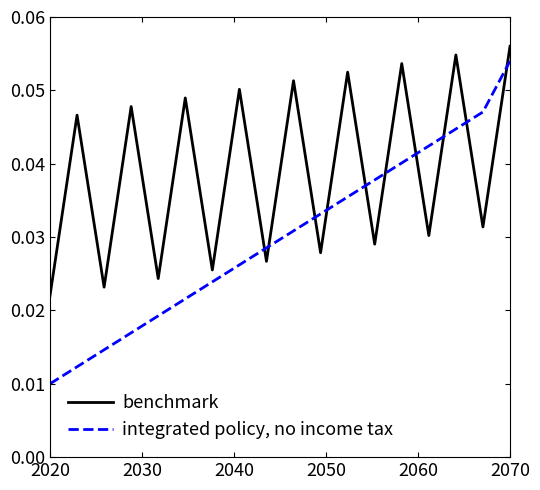

Which series has the largest range (max minus min)?

integrated policy, no income tax